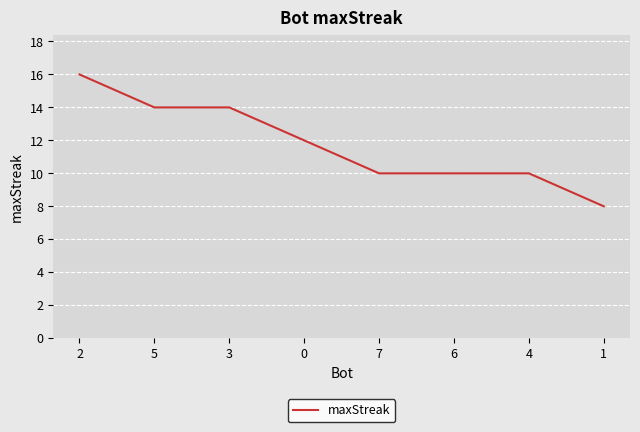

The chart shows a value of 12 at 0. True or false?

True